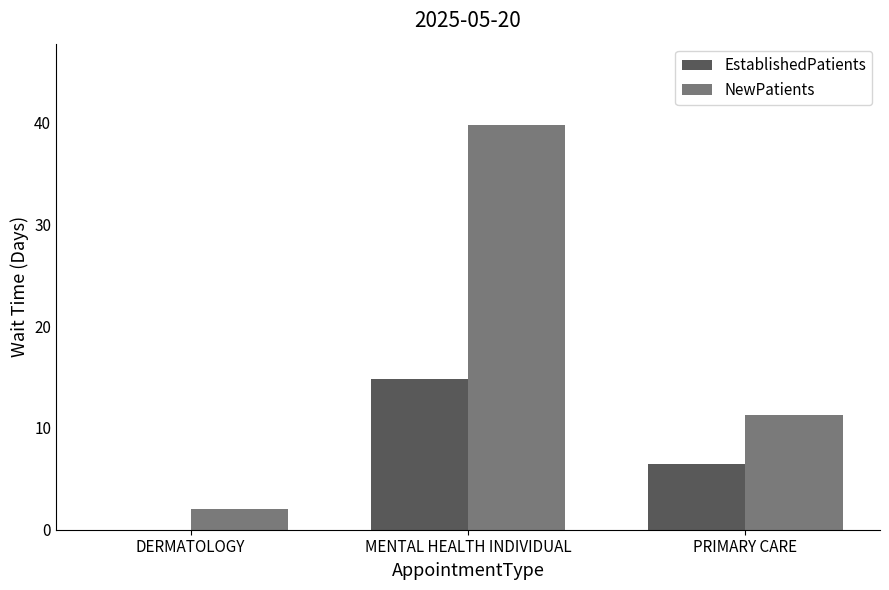

Reading left to right, what are all the values shown in this chart?

EstablishedPatients: 0.0	14.8	6.5
NewPatients: 2.0	39.8	11.3